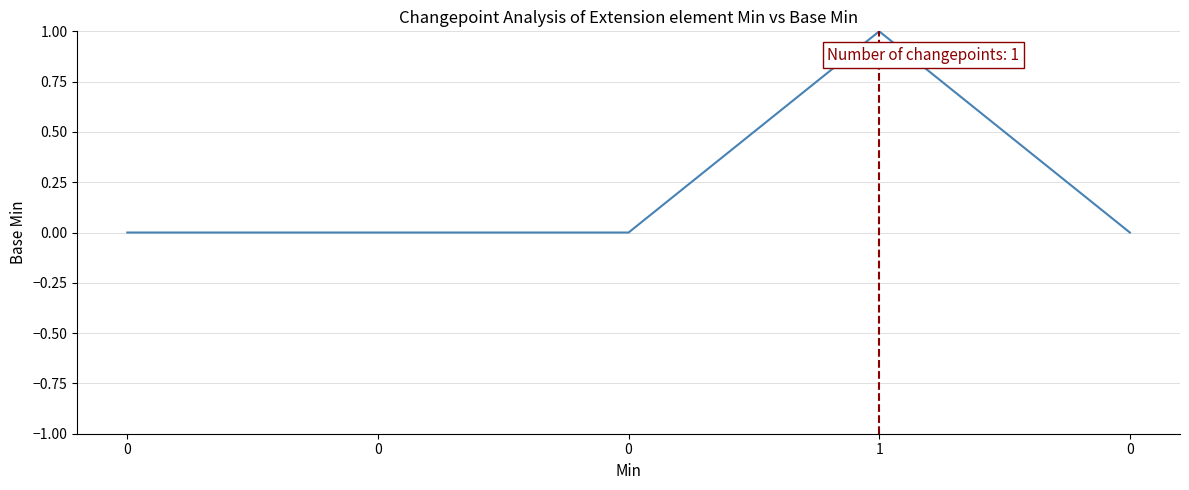

Does the chart display data point markers on the line(s)?

No